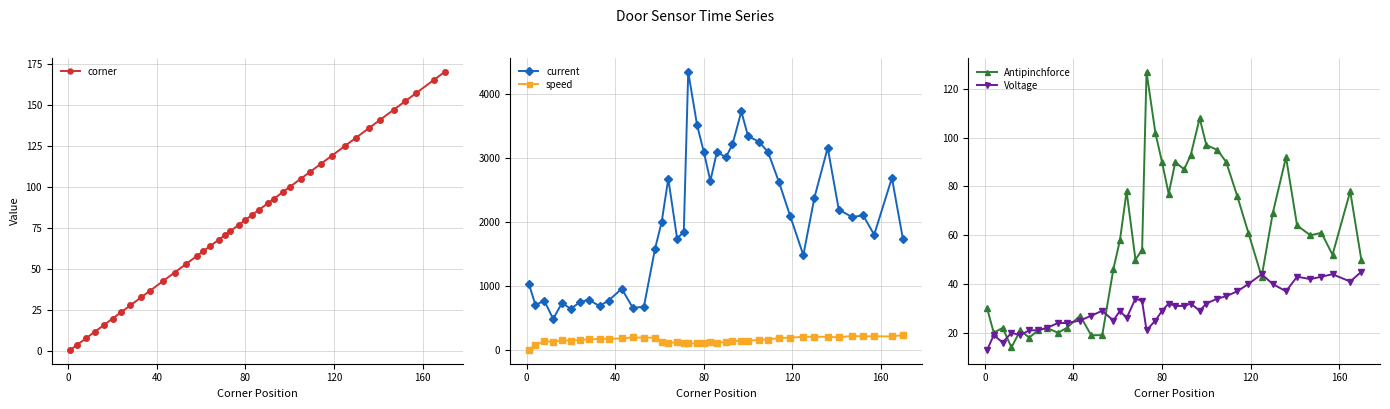

True or false: speed has more than 1 points higher than both neighbors.

True